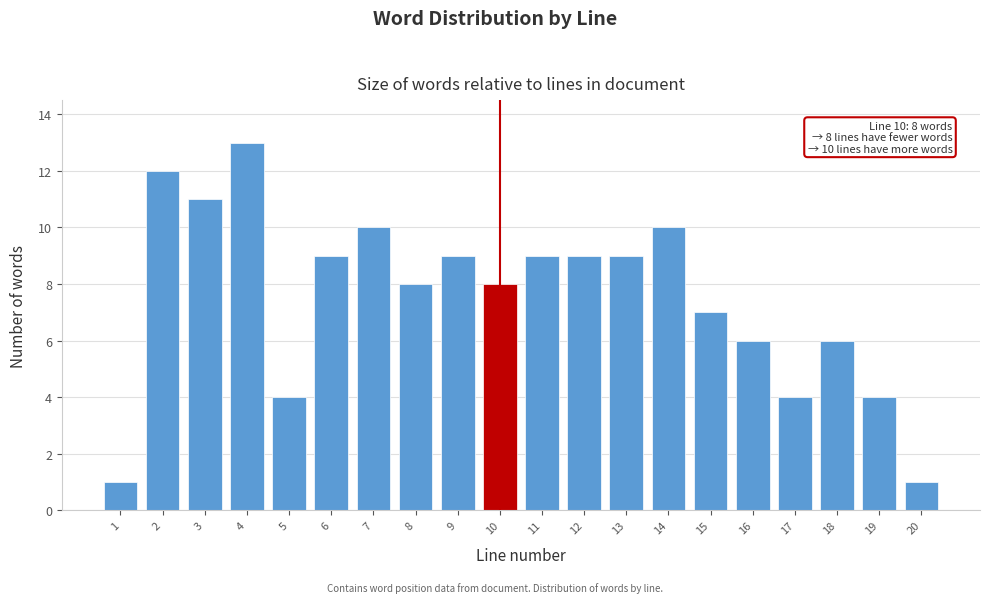

Reading right to left, what are all the values shown in this chart?

20=1	19=4	18=6	17=4	16=6	15=7	14=10	13=9	12=9	11=9	10=8	9=9	8=8	7=10	6=9	5=4	4=13	3=11	2=12	1=1